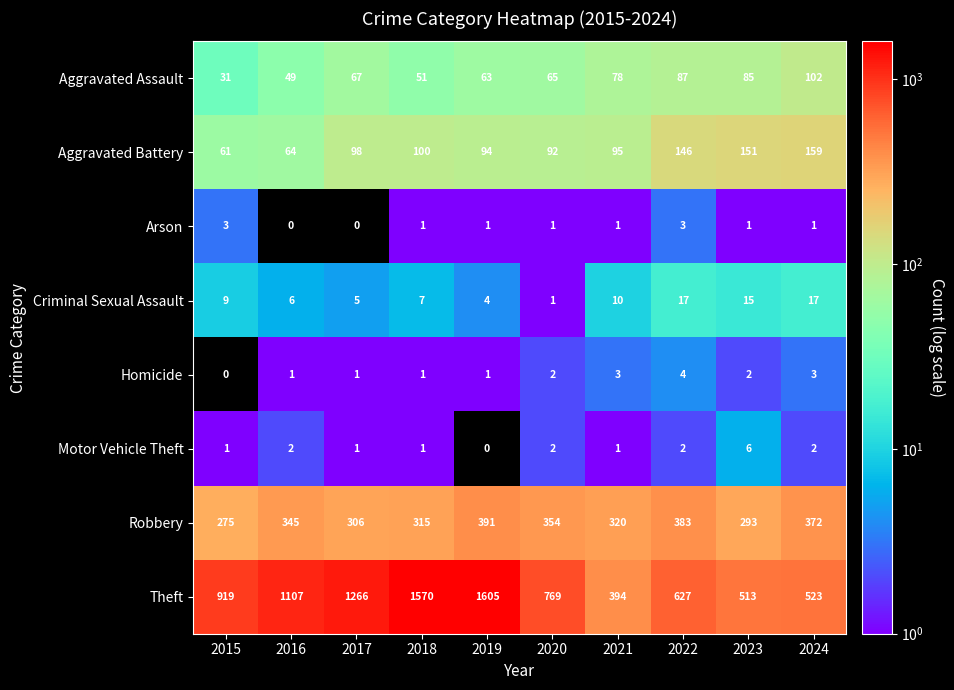

How many distinct data groups are displayed?

8